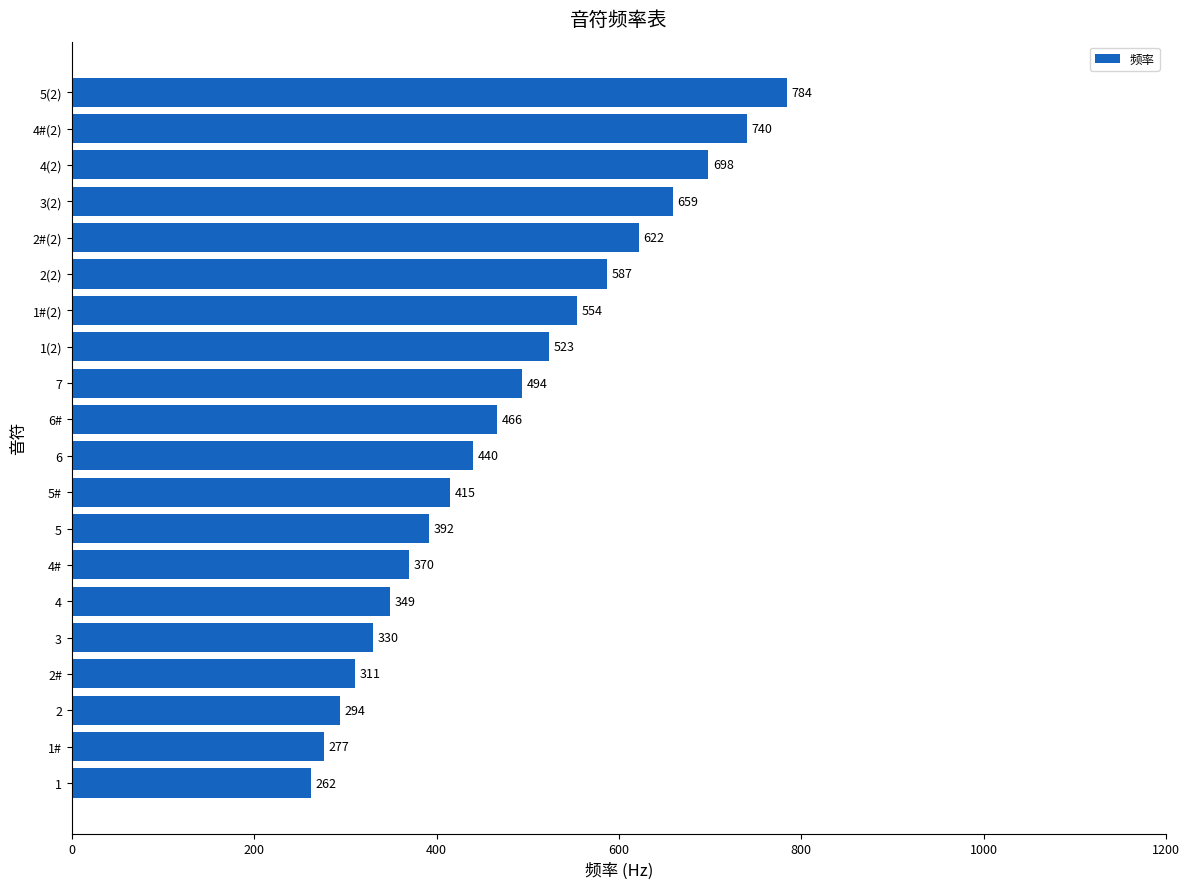

What value does the data have at 5(2), to the nearest 10?

780